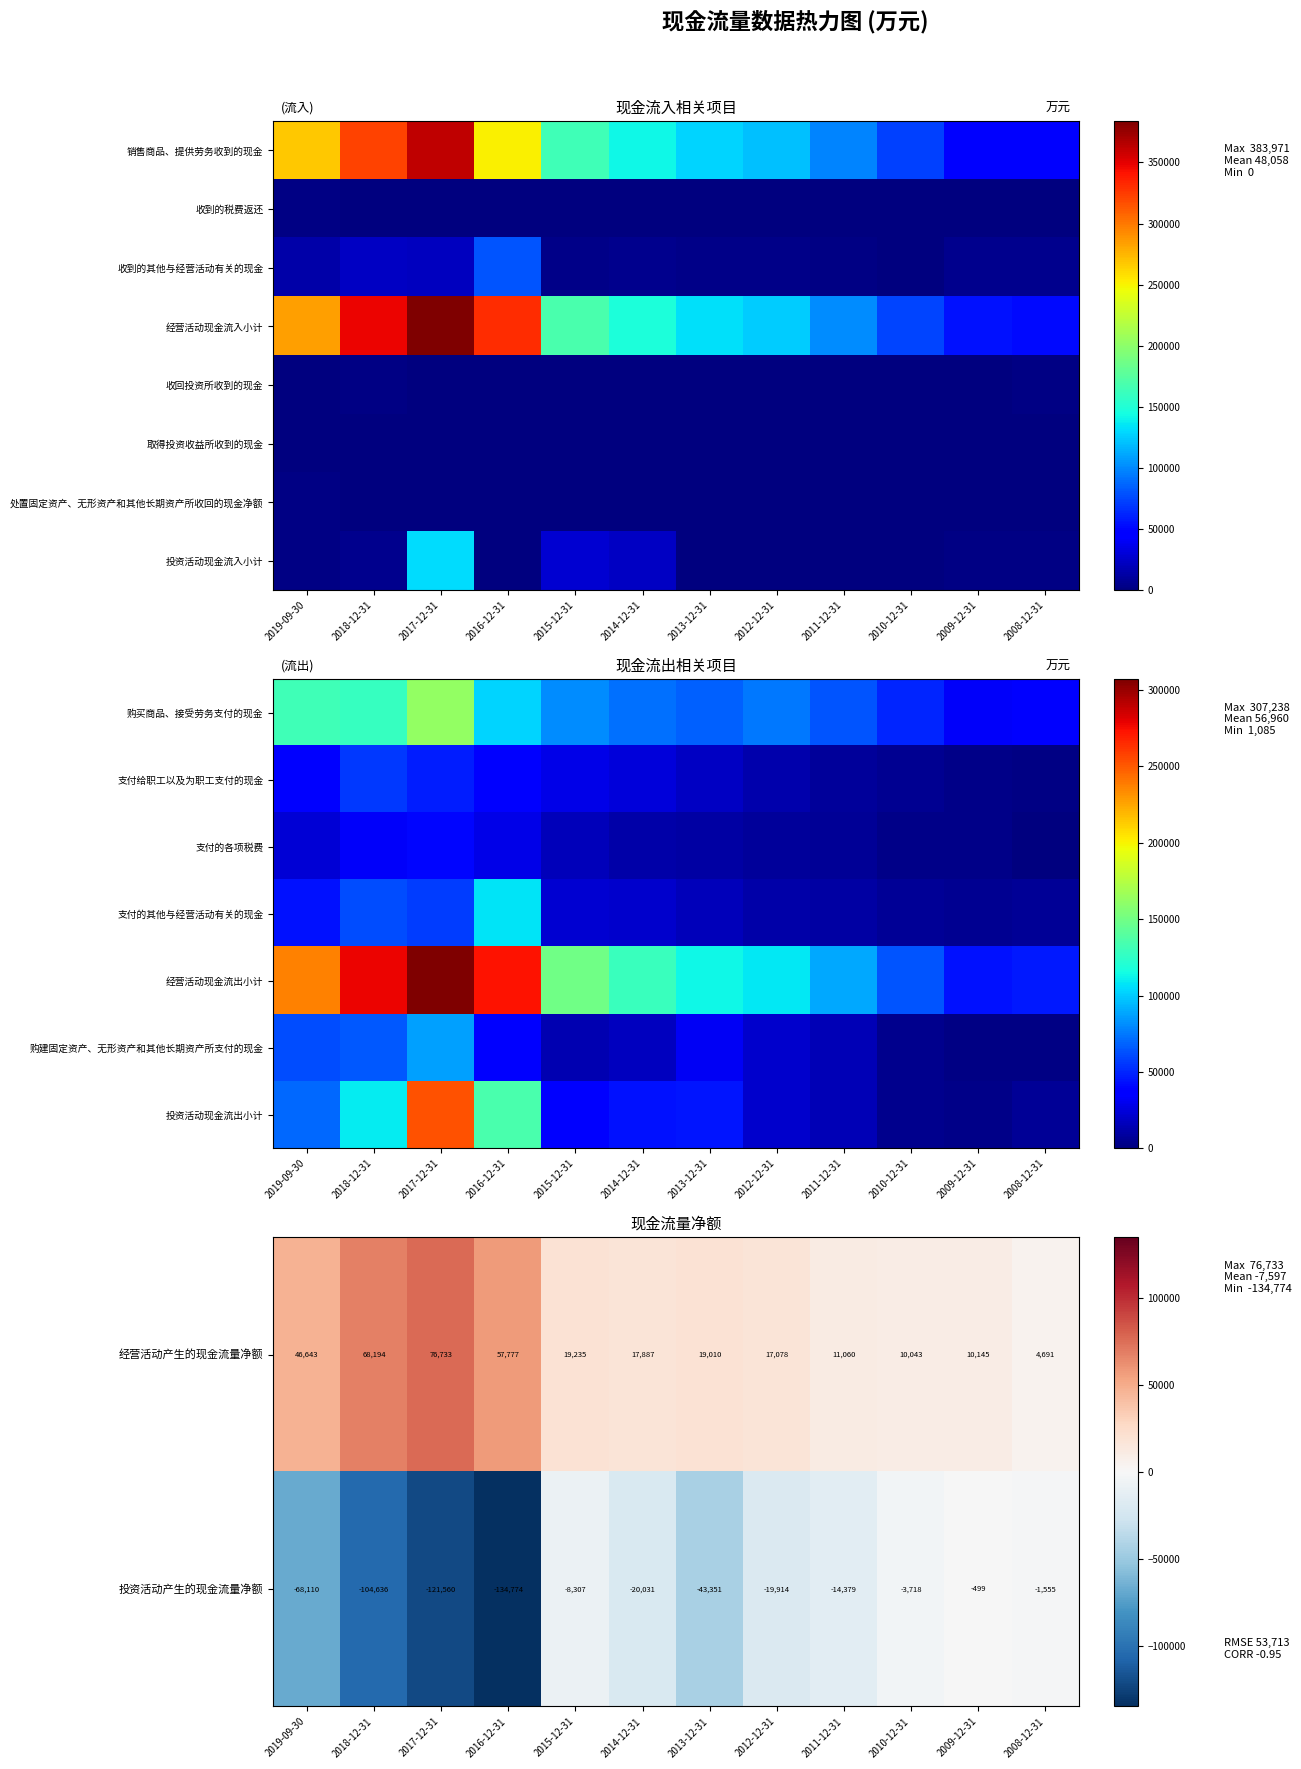

At which label does 投资活动产生的现金流量净额 reach its minimum?

2016-12-31